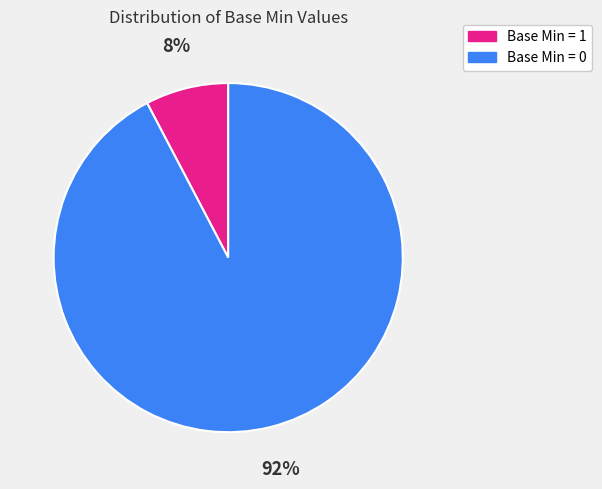

Is there any slice that represents more than half of the pie?

Yes